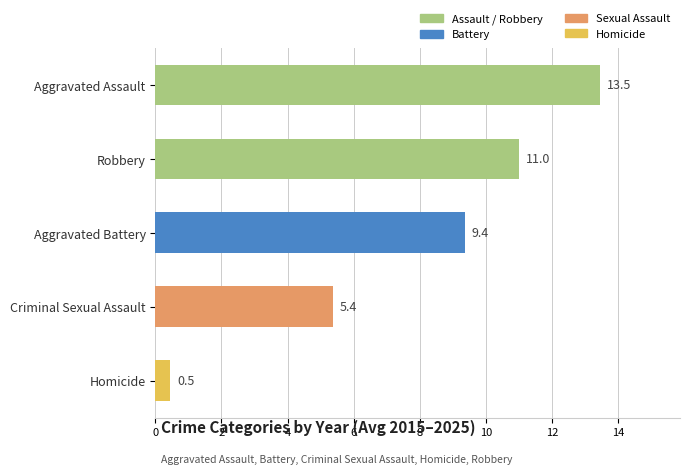

Read the value at Aggravated Assault.

13.5